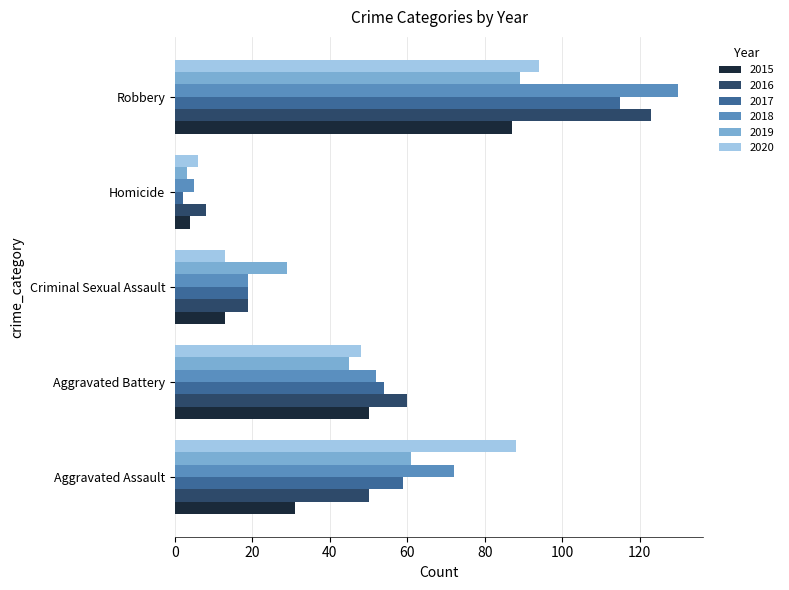

Is the value of 2017 at Homicide greater than the value of 2019 at Aggravated Assault?

No